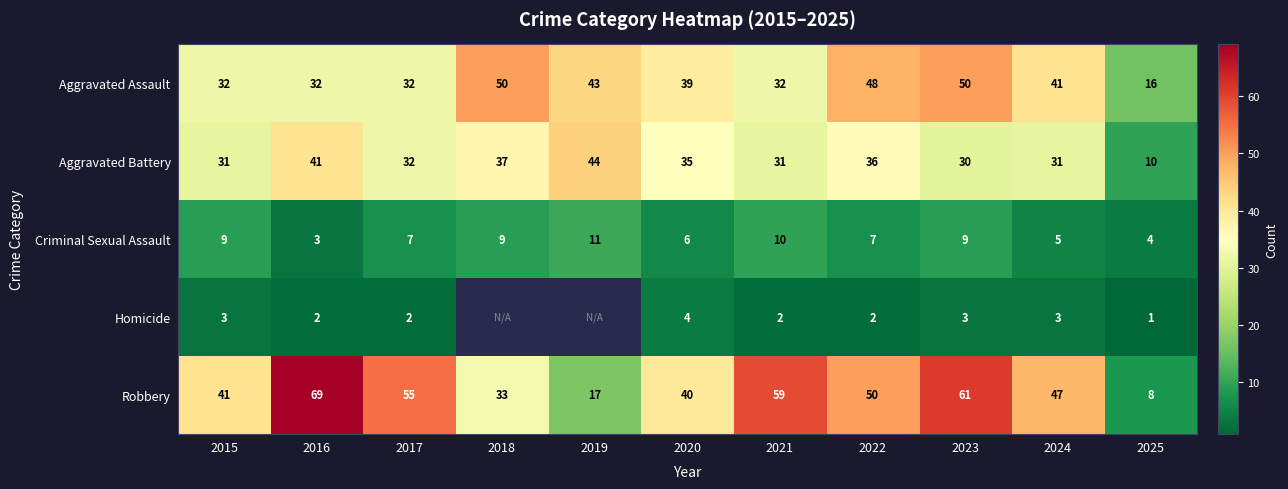

What is the difference between the maximum and minimum values in the Aggravated Assault series?

34